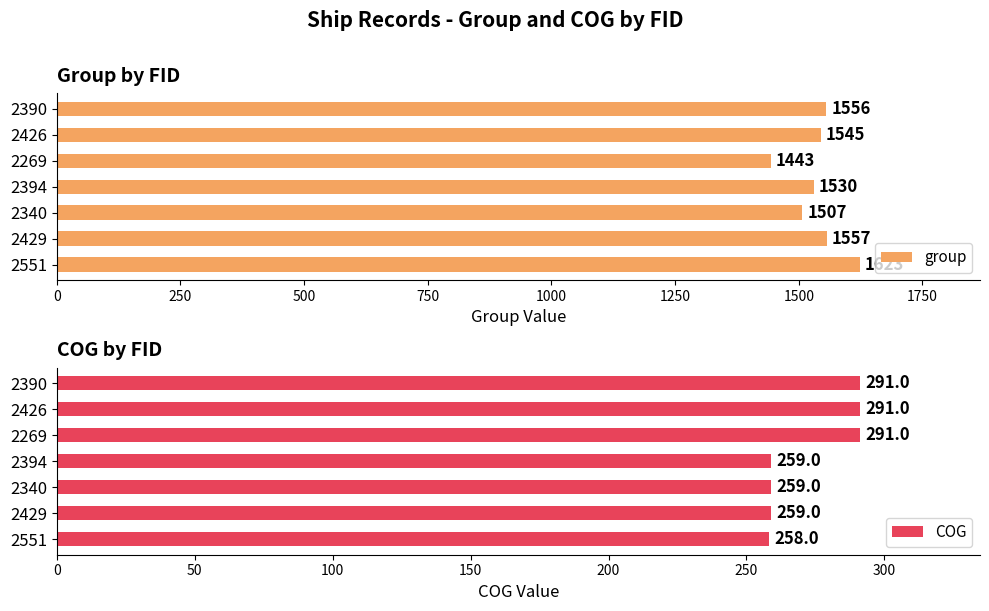

How many bars are there in total?

14